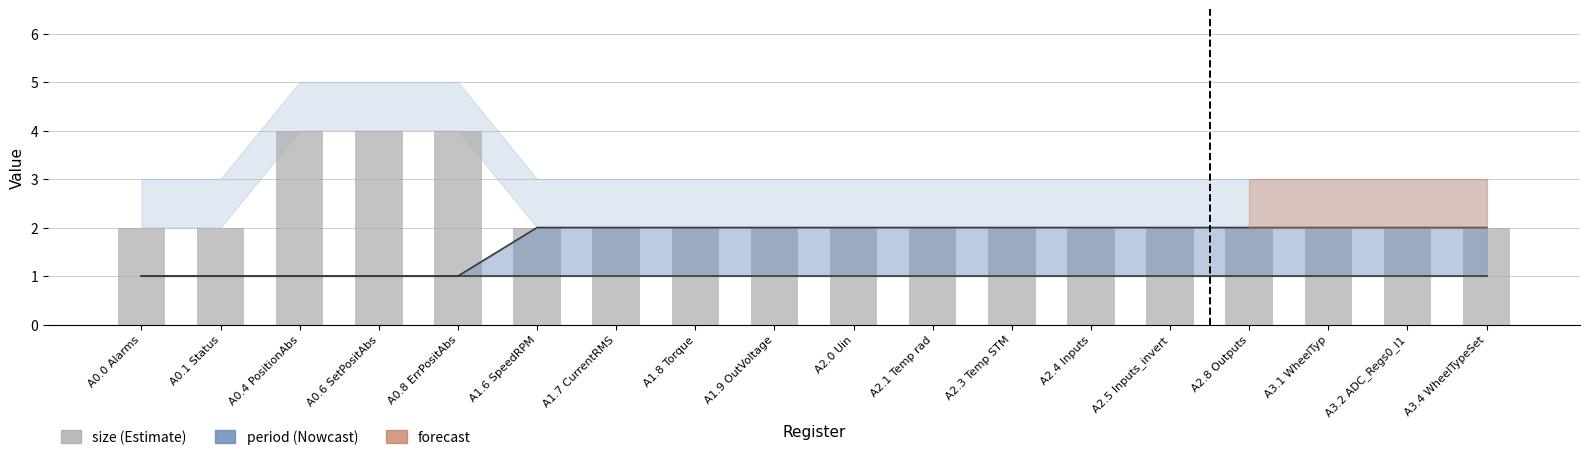

At which label is the value closest to 3?

A0.0 Alarms